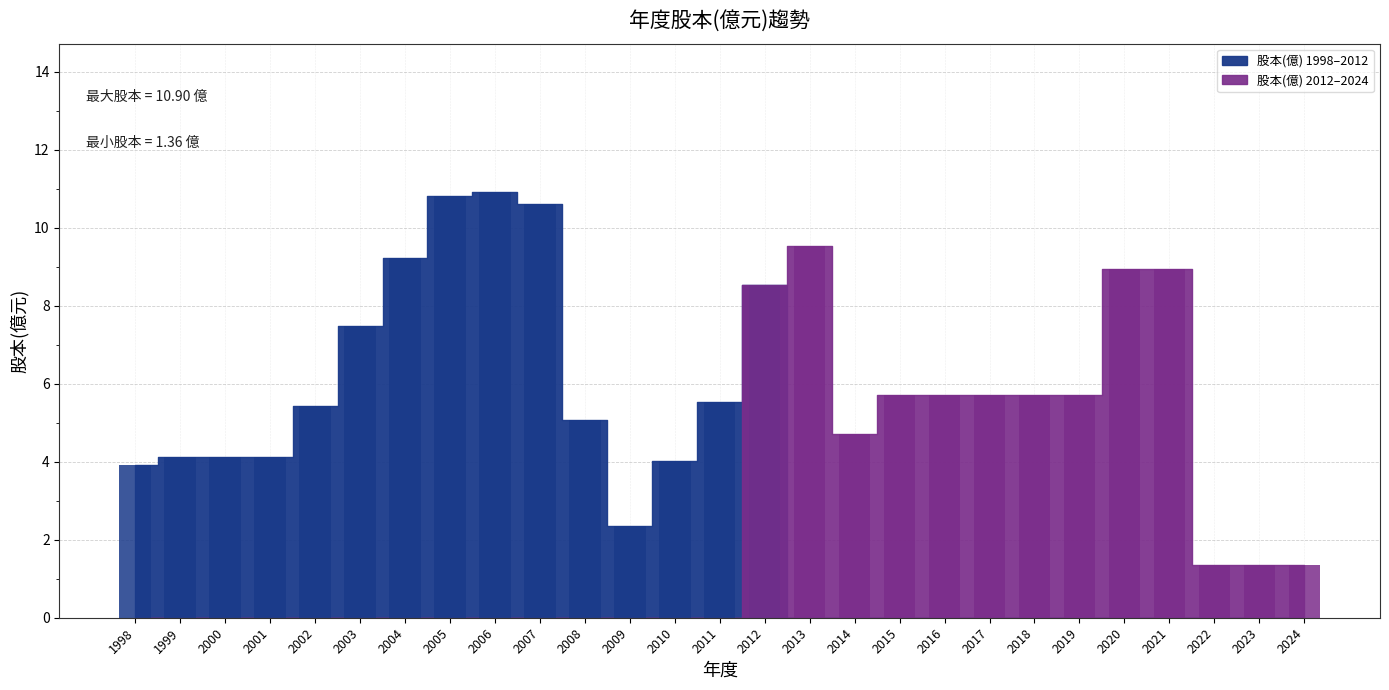

What is the difference between the second highest and minimum values?

9.4